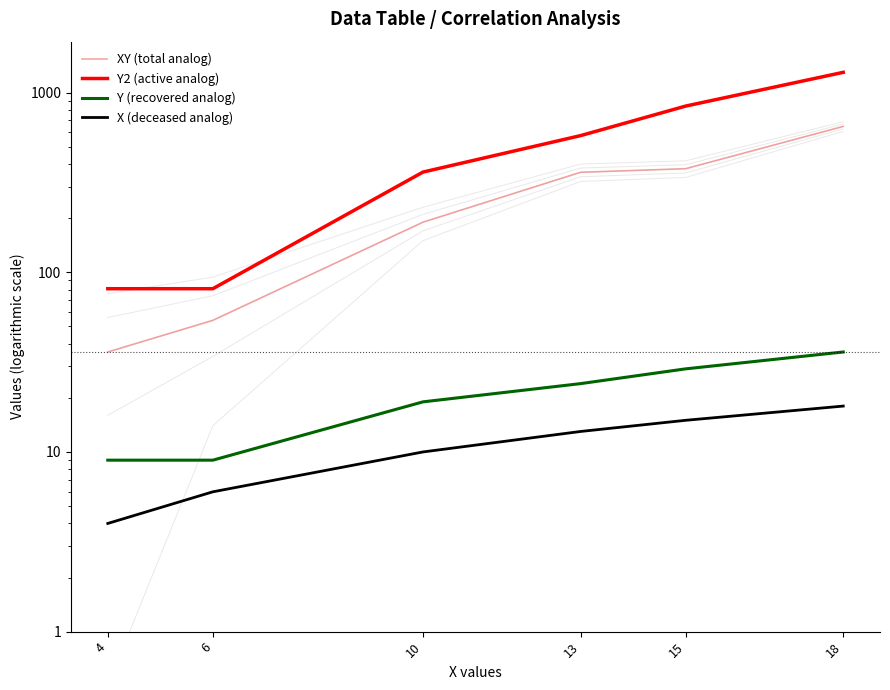

Which series has the largest total across all categories?

Y2 (active analog)